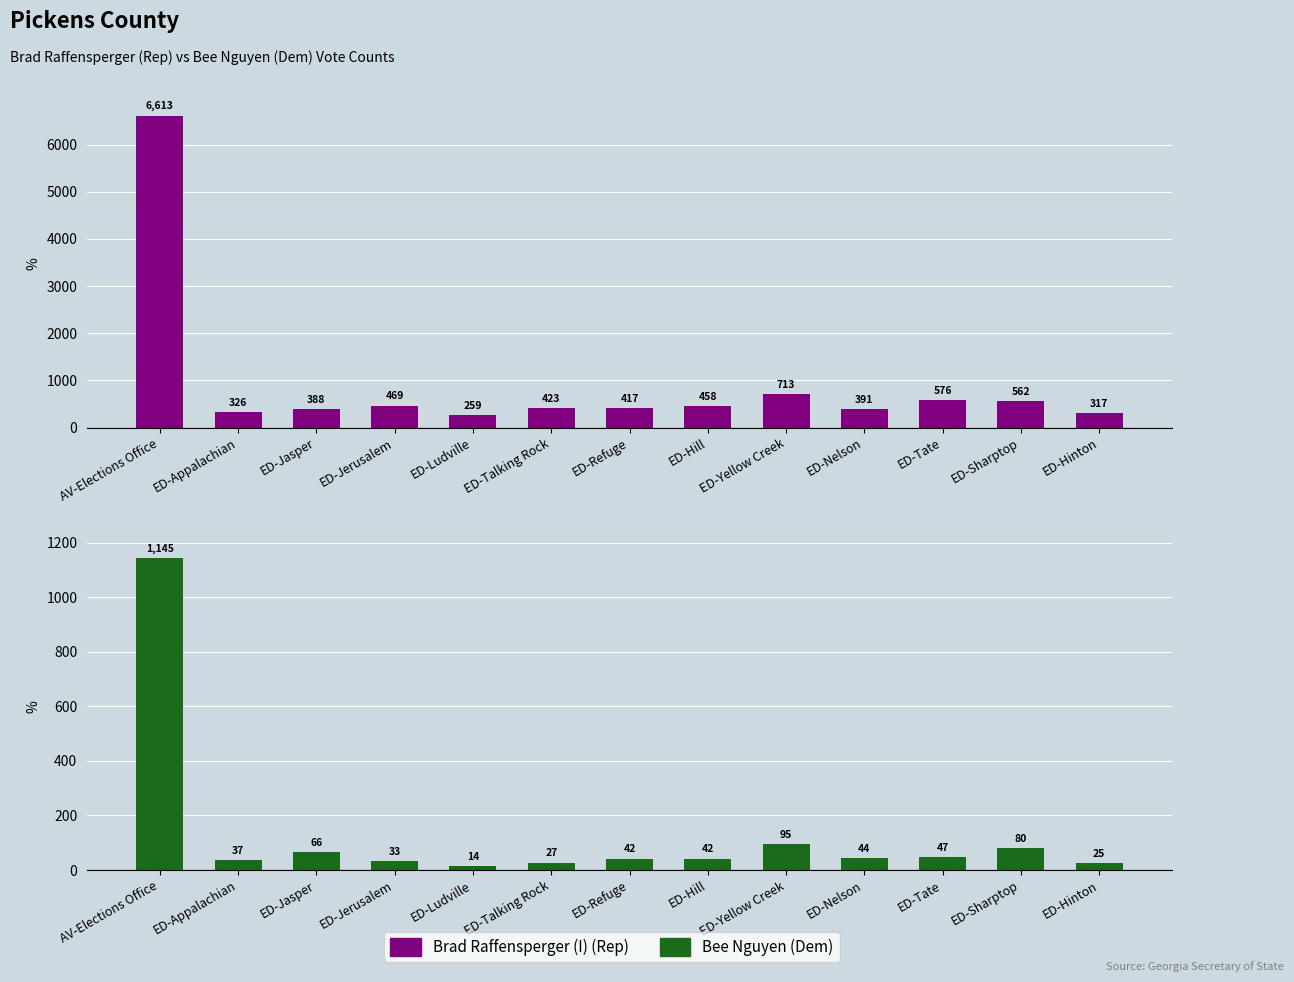

What is the total value across all series at ED-Jasper?

454